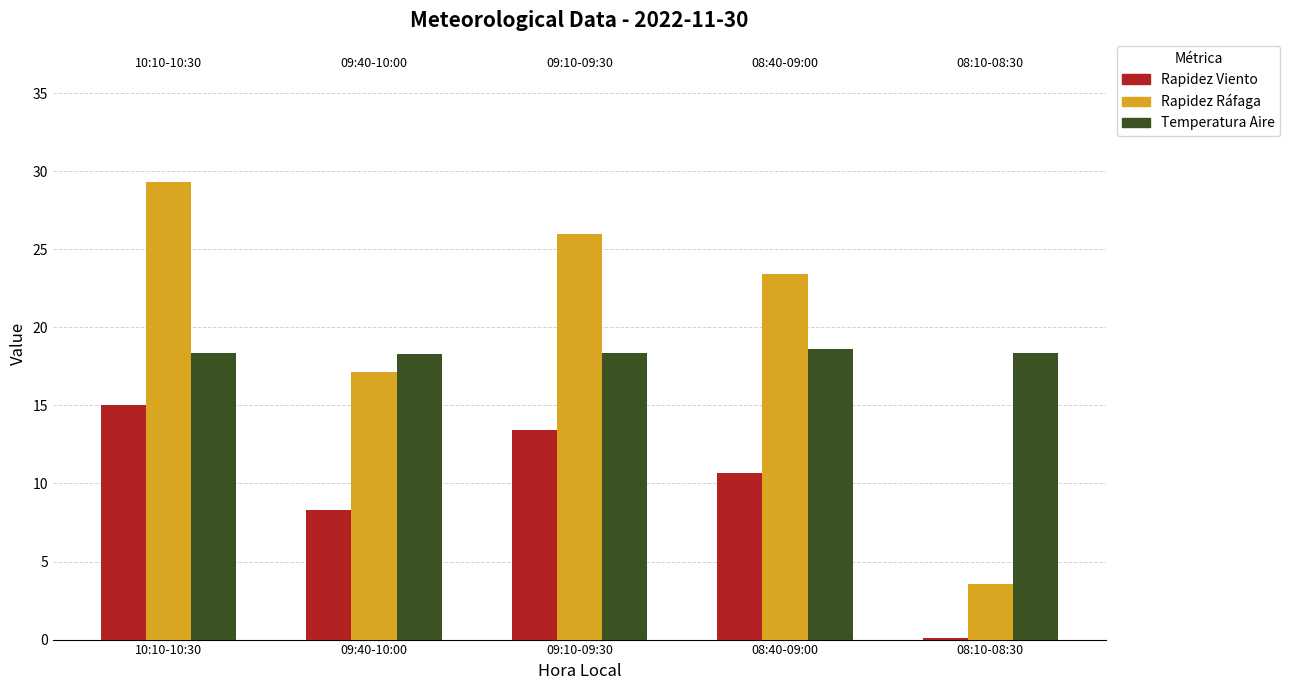

What is the total value across all series at 08:40-09:00?

52.7